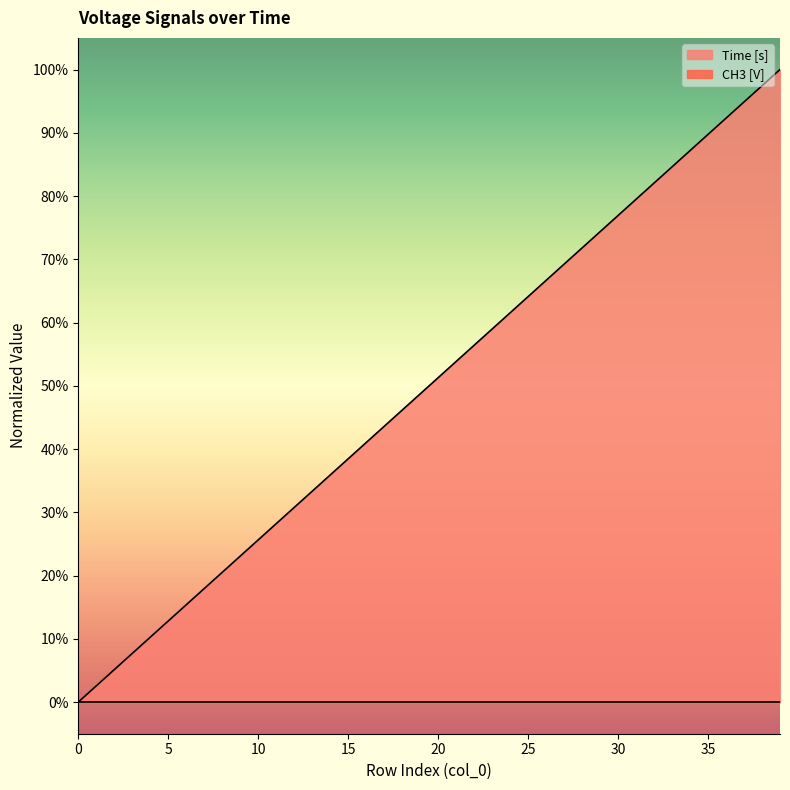

Reading left to right, transcribe all the data shown in this chart.

0=0.0	1=0.0	2=0.1	3=0.1	4=0.1	5=0.1	6=0.2	7=0.2	8=0.2	9=0.2	10=0.3	11=0.3	12=0.3	13=0.3	14=0.4	15=0.4	16=0.4	17=0.4	18=0.5	19=0.5	20=0.5	21=0.5	22=0.6	23=0.6	24=0.6	25=0.6	26=0.7	27=0.7	28=0.7	29=0.7	30=0.8	31=0.8	32=0.8	33=0.8	34=0.9	35=0.9	36=0.9	37=0.9	38=1.0	39=1.0